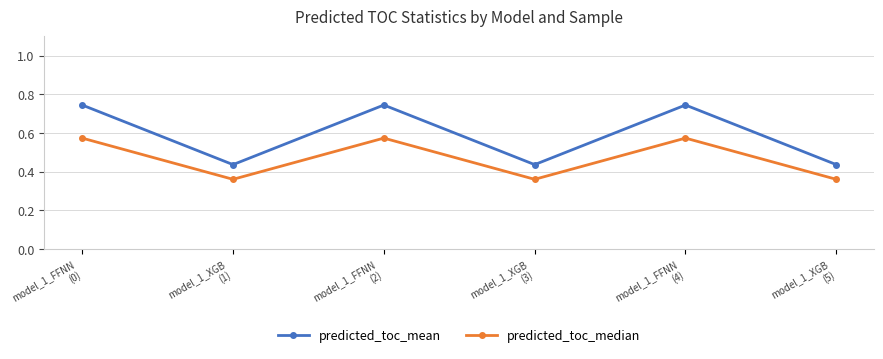

Is it true that predicted_toc_mean equals 0.3 at model_1_XGB
(5)?

False